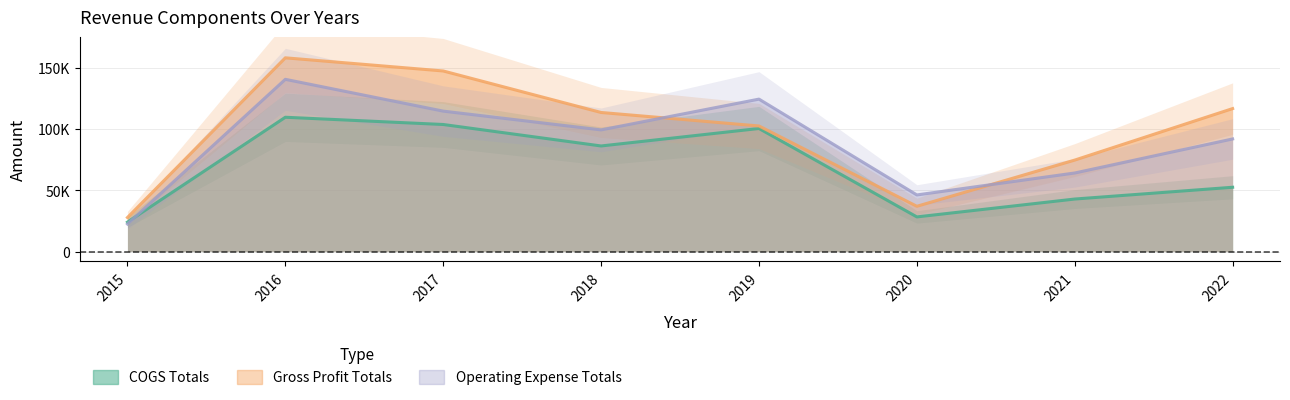

Reading left to right, transcribe all the data shown in this chart.

COGS Totals: 2015=24034	2016=109521	2017=103616	2018=86108	2019=100360	2020=28265	2021=42838	2022=52443
Gross Profit Totals: 2015=27765	2016=157984	2017=147258	2018=113413	2019=102406	2020=36917	2021=74601	2022=116590
Operating Expense Totals: 2015=22483	2016=140445	2017=114518	2018=99212	2019=124304	2020=46176	2021=64075	2022=91831